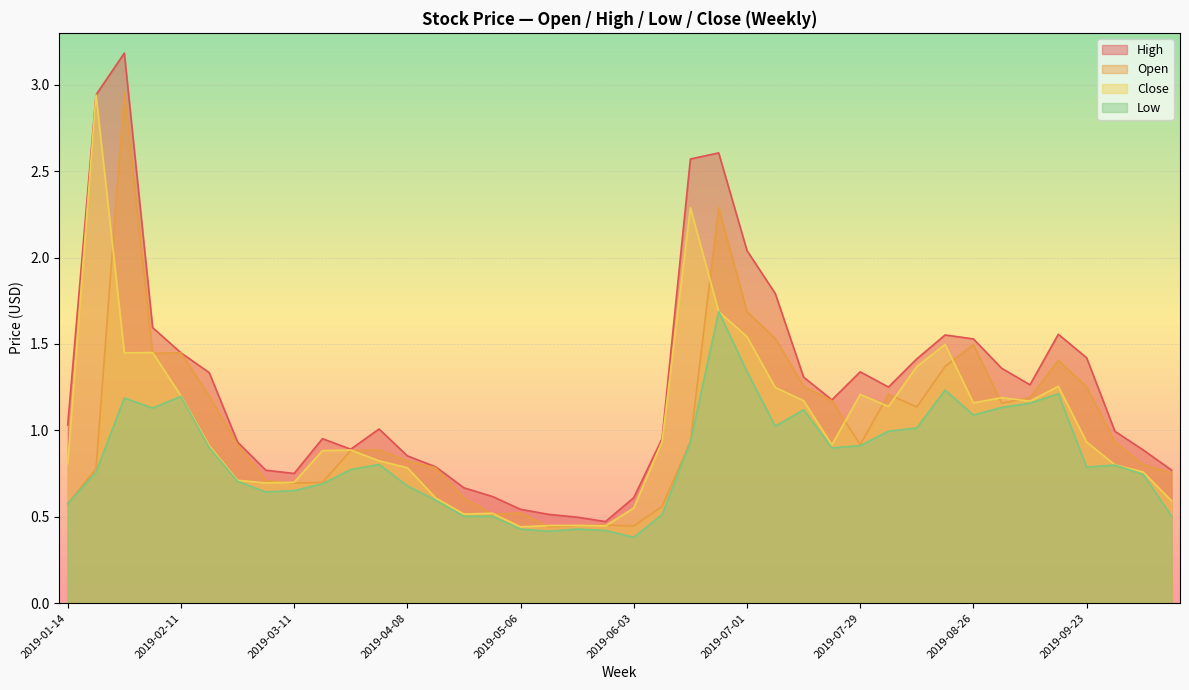

True or false: Open has more than 1 points higher than both neighbors.

True